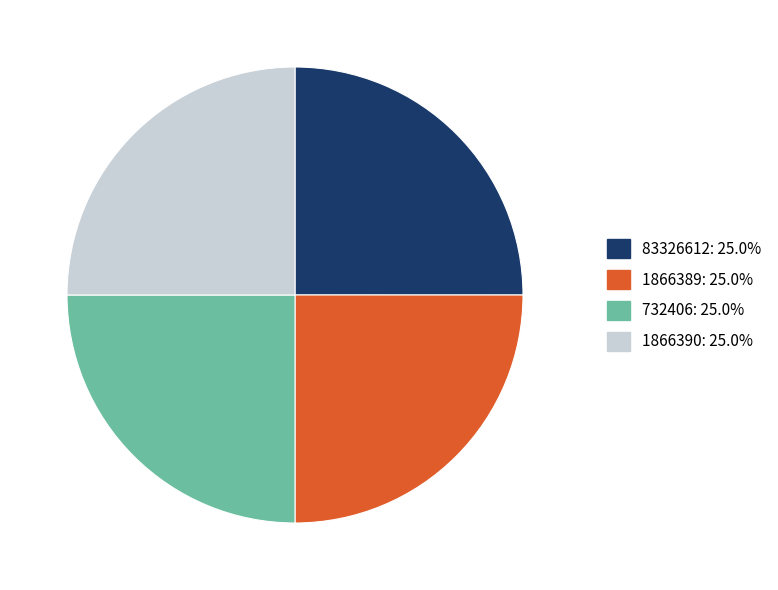

Approximately how many times larger is the value at 1866389 compared to 83326612?

1.0